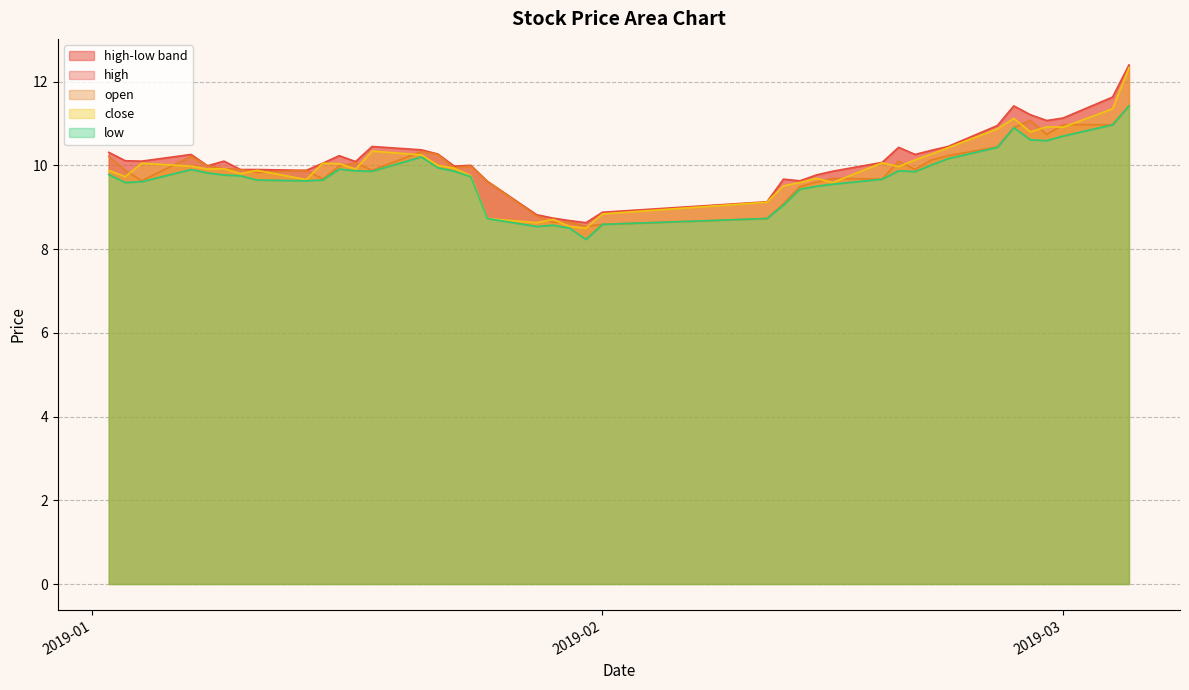

How many lines are shown in the chart?

4